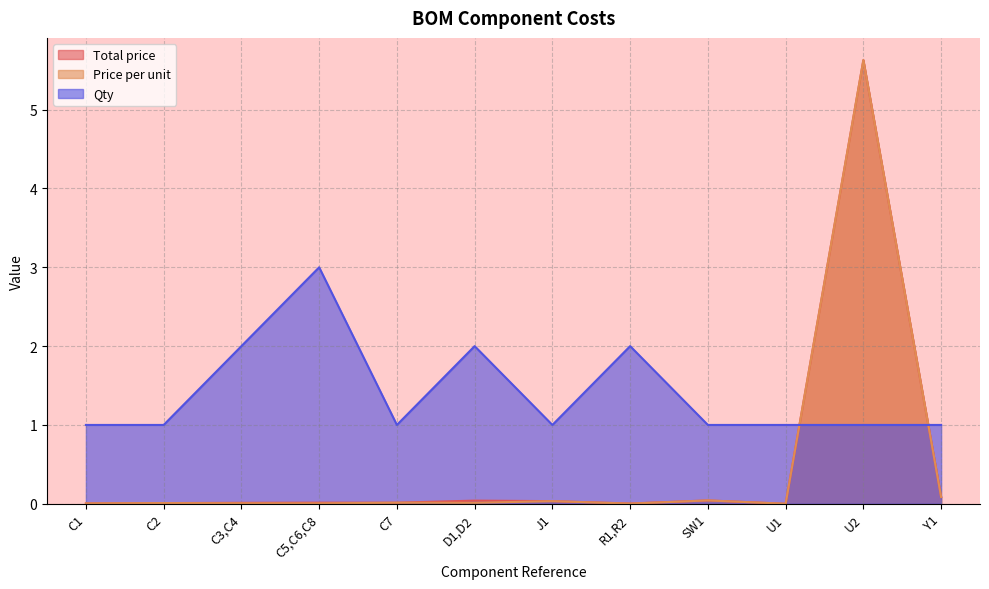

What is the sum of all Price per unit values?

5.8